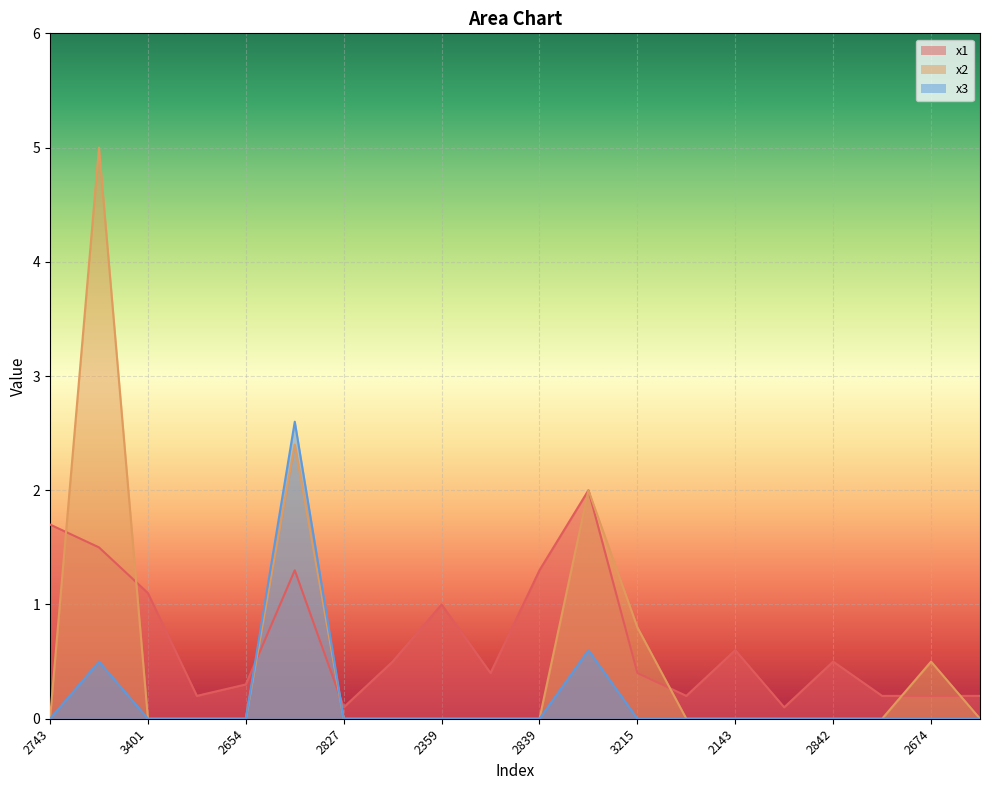

True or false: x2 has a value of 0.0 at 2743.

True